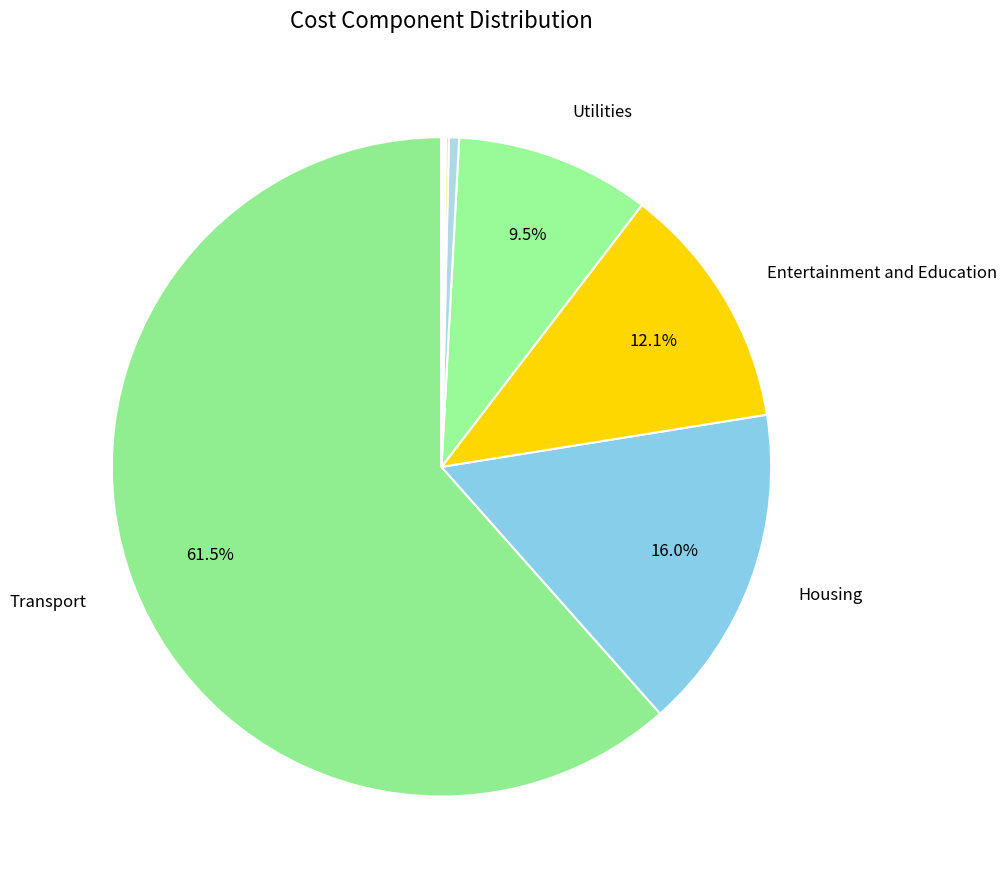

How many slices are in this pie chart?

12